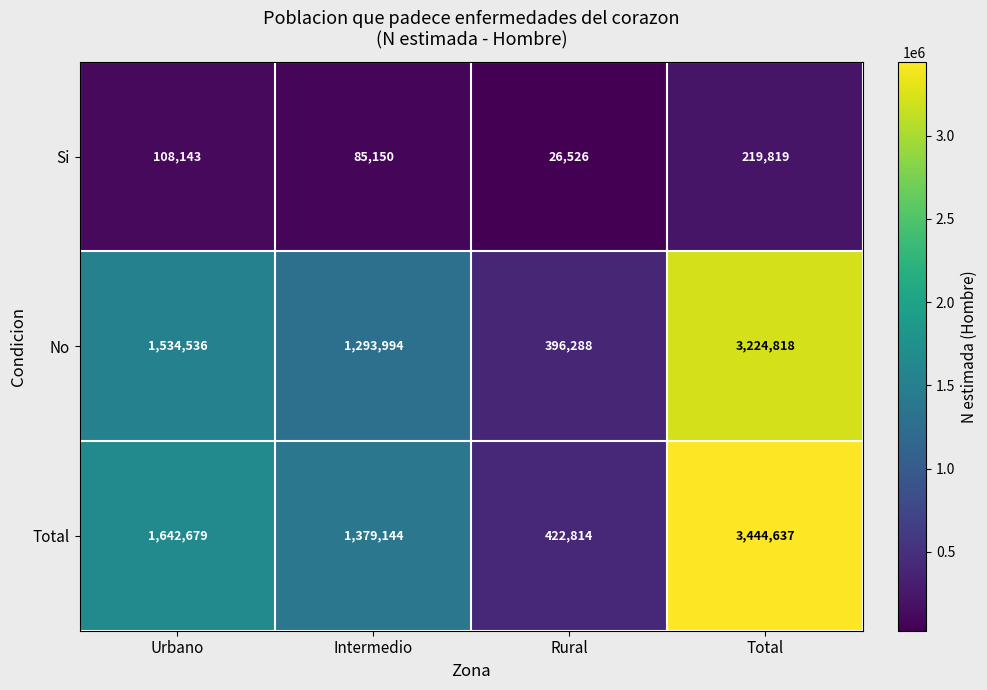

Which series has the widest spread of values?

Total